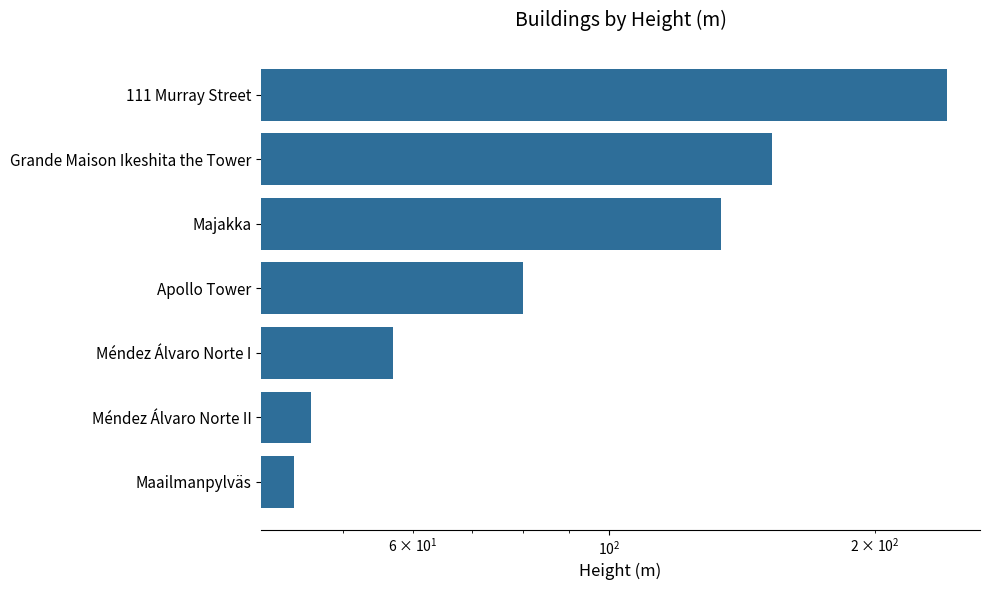

How many data points are above 80?

3